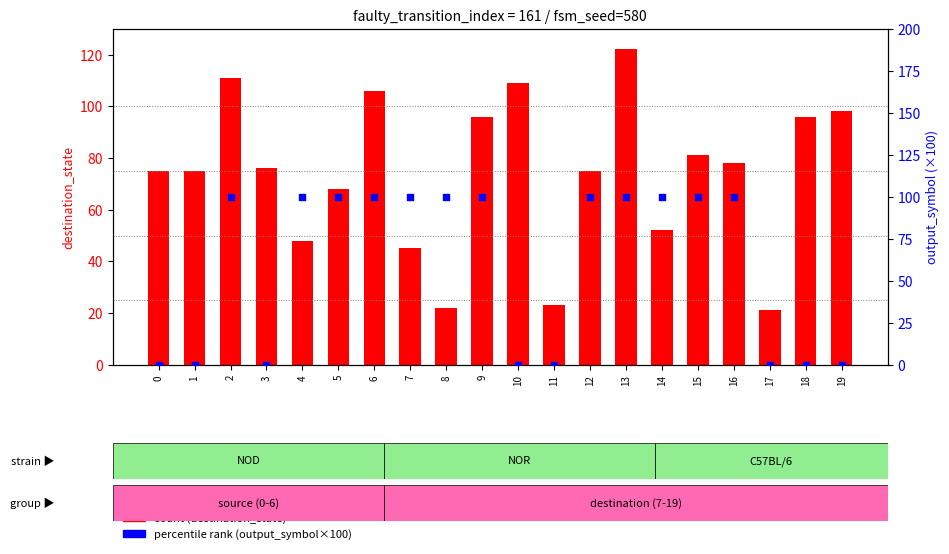

Which series has the largest total across all categories?

count